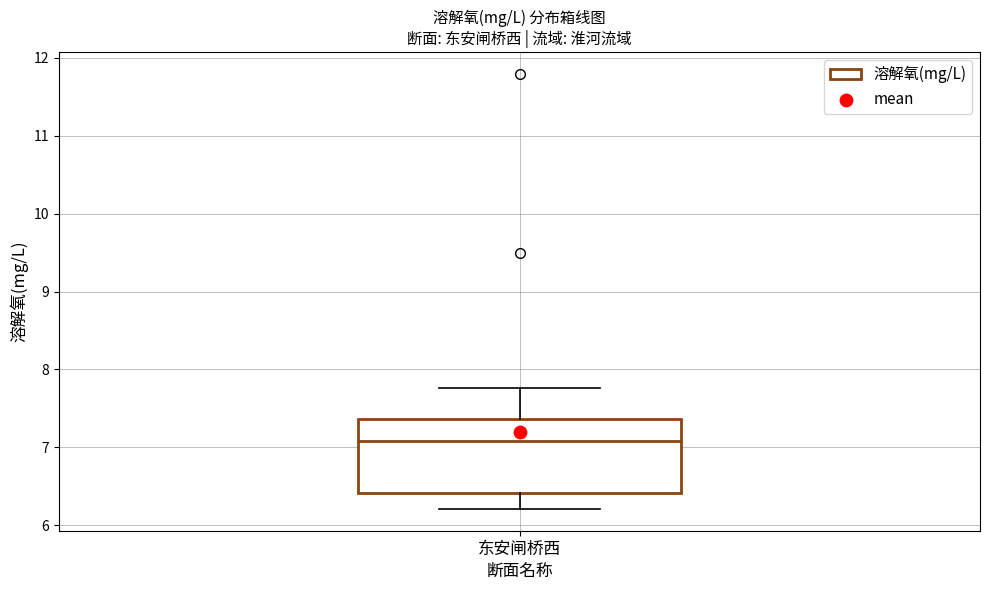

Read this box plot against the y-axis: the position of the median line, the range covered by the box, and the ends of both whiskers. The values are not printed on the chart, so give them approximately, as read against the axis.

median 7.1, box 6.4 to 7.4, whiskers 6.2 to 7.8